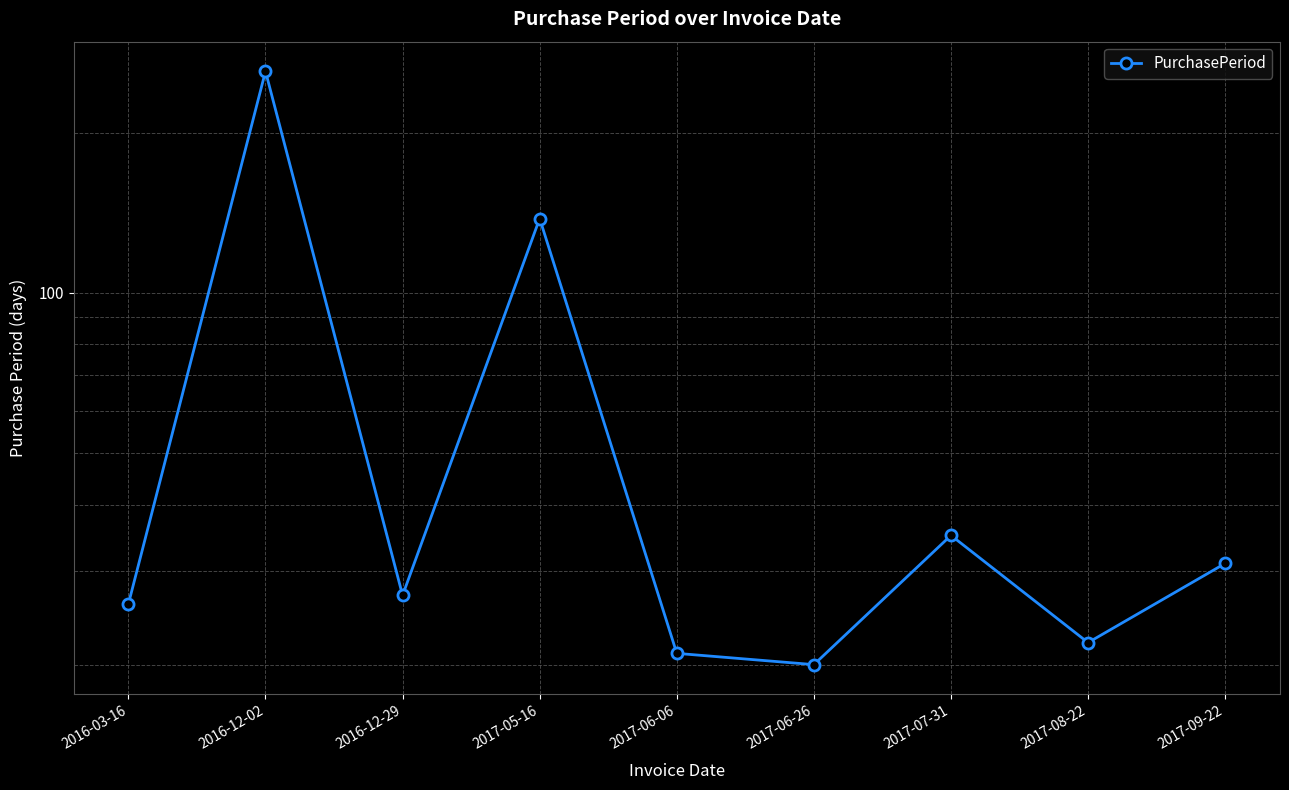

Between 2017-07-31 and 2017-06-26, which is larger?

2017-07-31